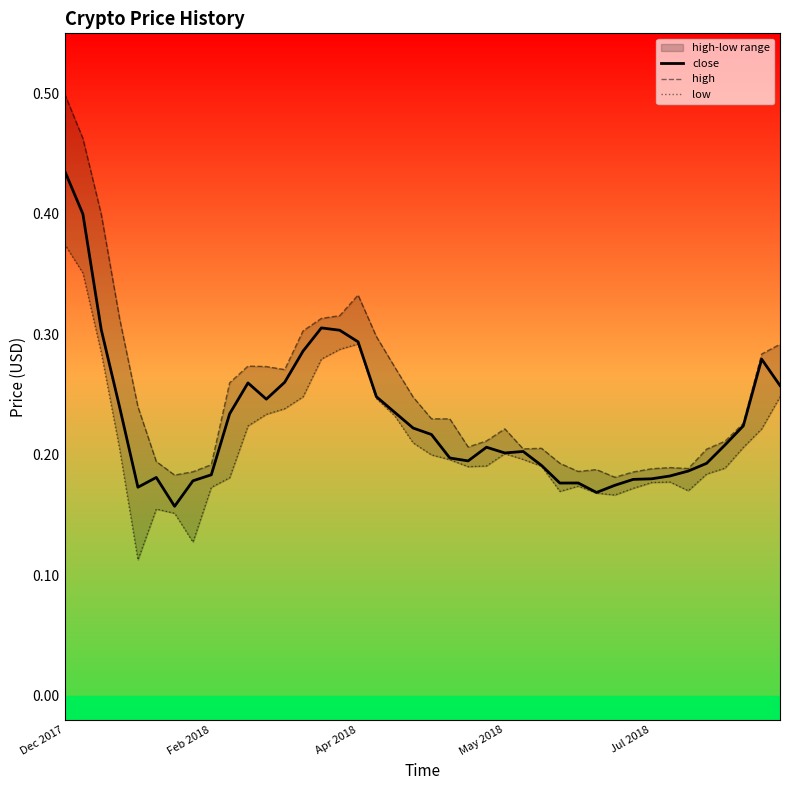

What is the minimum value shown in the chart?

0.1